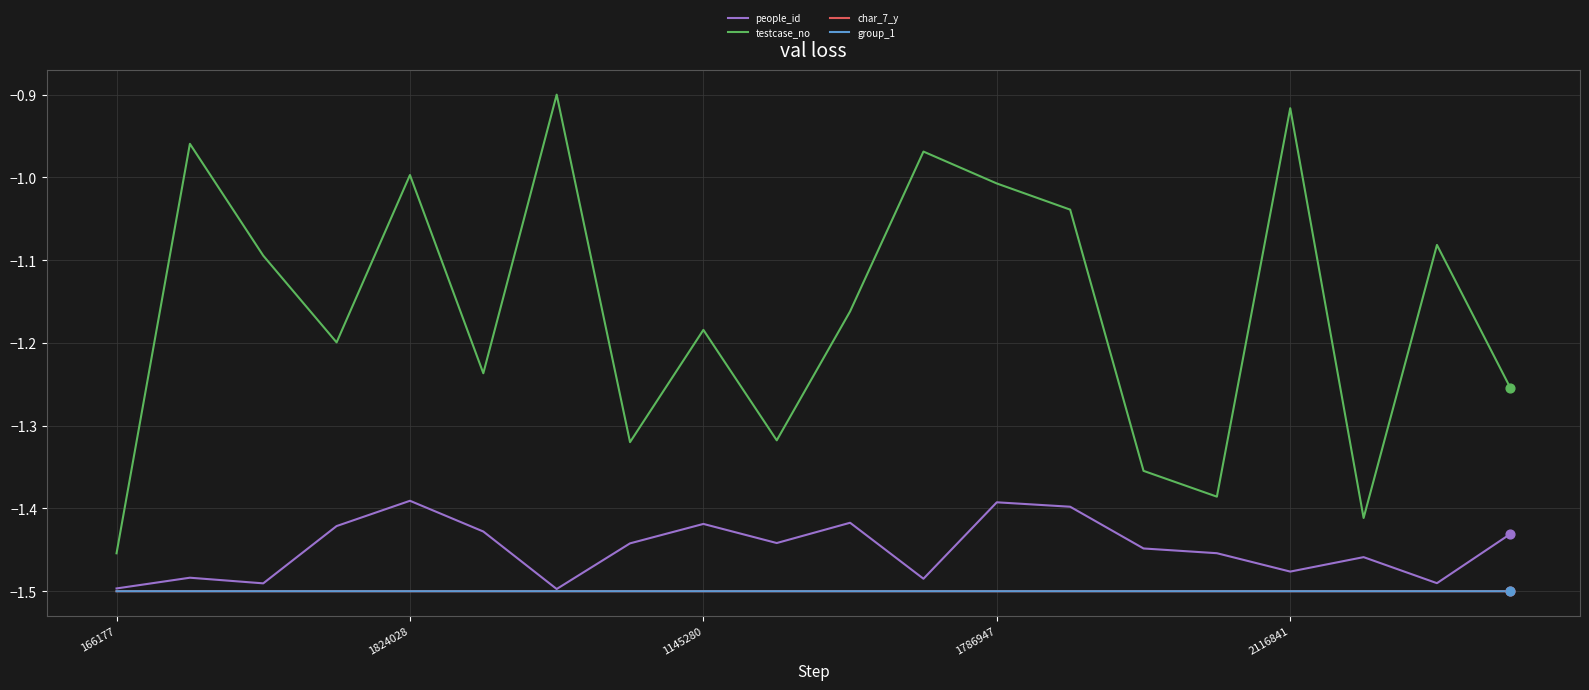

Which series has the largest total across all categories?

testcase_no